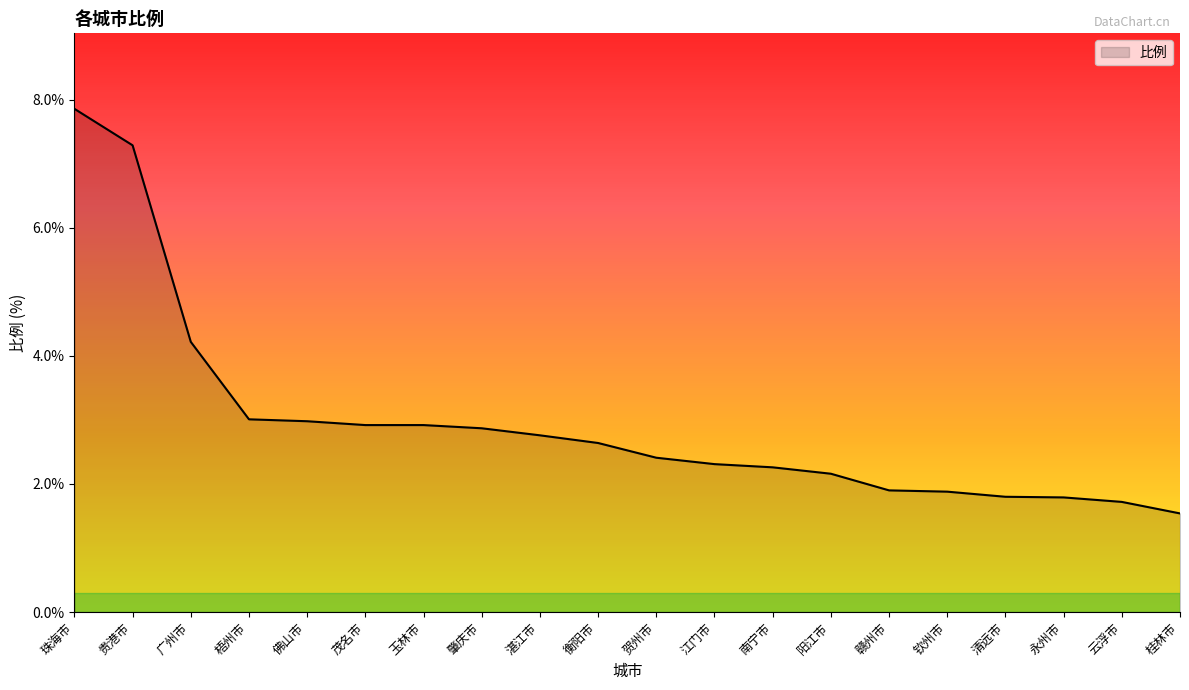

What position from the right is 佛山市?

16